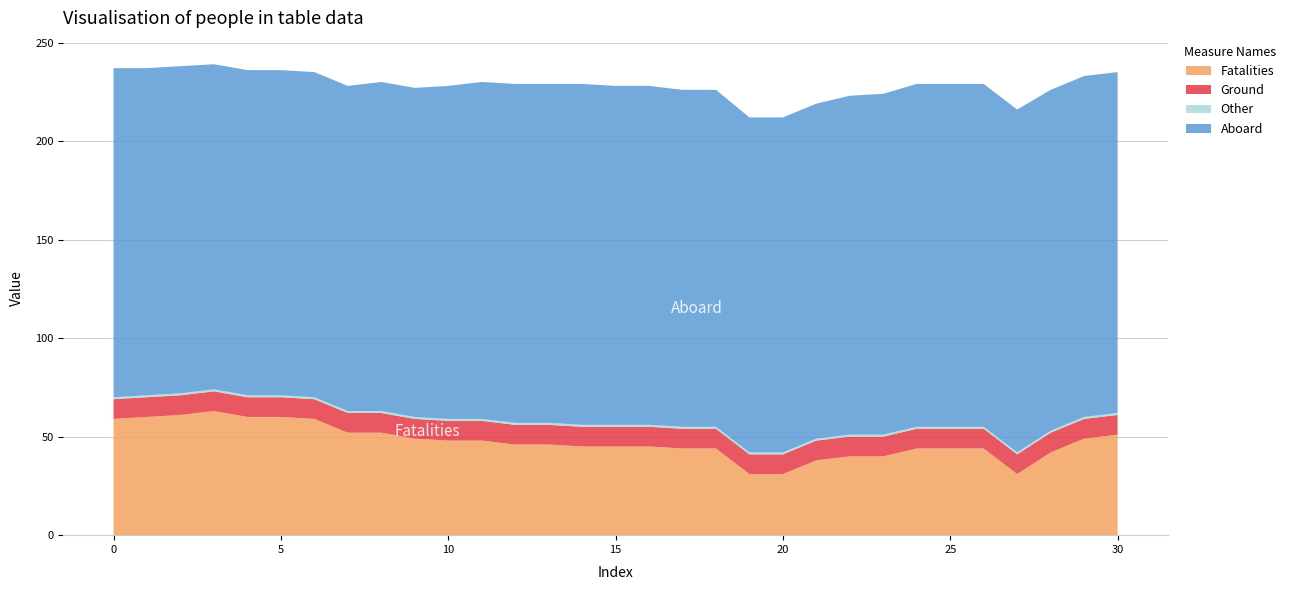

Reading right to left, what are all the values shown in this chart?

col_1: 173	173	173	174	174	174	174	173	172	170	170	170	171	171	172	172	173	172	172	171	169	167	167	165	165	165	165	165	166	166	167
col_2: 51	49	42	31	44	44	44	40	40	38	31	31	44	44	45	45	45	46	46	48	48	49	52	52	59	60	60	63	61	60	59
col_3: 10	10	10	10	10	10	10	10	10	10	10	10	10	10	10	10	10	10	10	10	10	10	10	10	10	10	10	10	10	10	10
col_4: 1	1	1	1	1	1	1	1	1	1	1	1	1	1	1	1	1	1	1	1	1	1	1	1	1	1	1	1	1	1	1